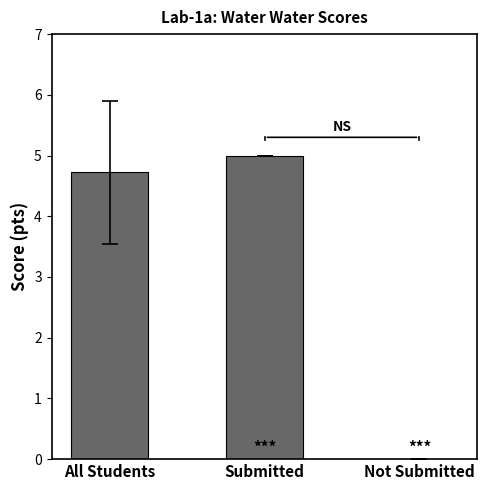

Which has a higher value, Not Submitted or All Students?

All Students